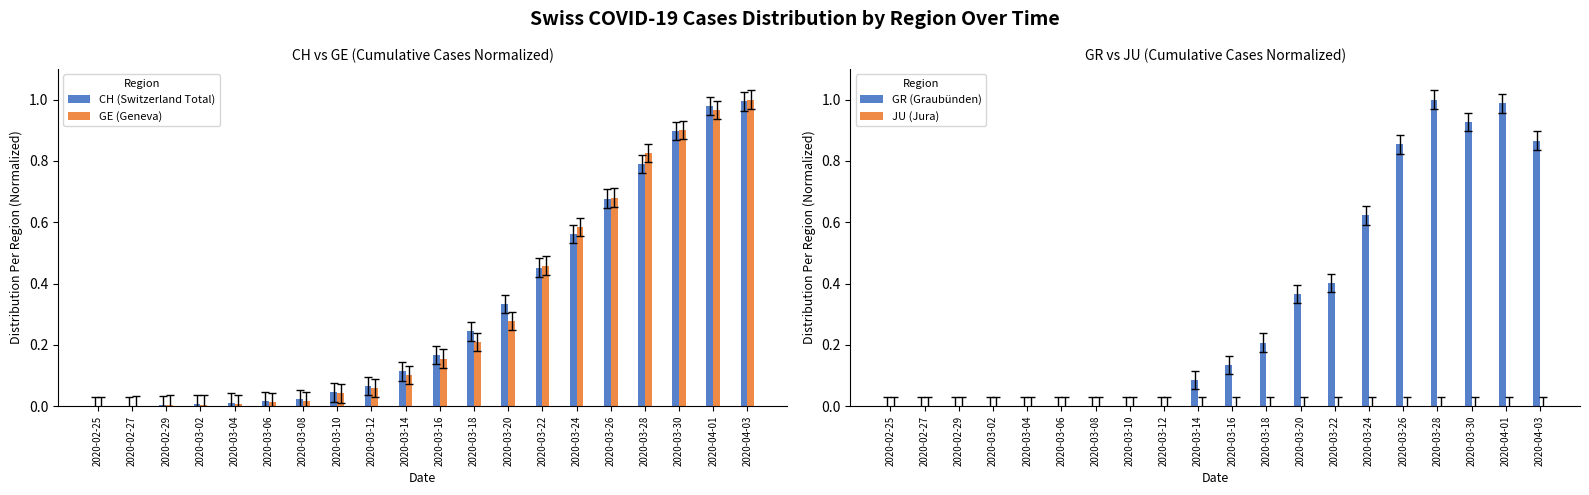

Rank the categories by JU (Jura) value from lowest to highest.

2020-02-25, 2020-02-27, 2020-02-29, 2020-03-02, 2020-03-04, 2020-03-06, 2020-03-08, 2020-03-10, 2020-03-12, 2020-03-14, 2020-03-16, 2020-03-18, 2020-03-20, 2020-03-22, 2020-03-24, 2020-03-26, 2020-03-28, 2020-03-30, 2020-04-01, 2020-04-03